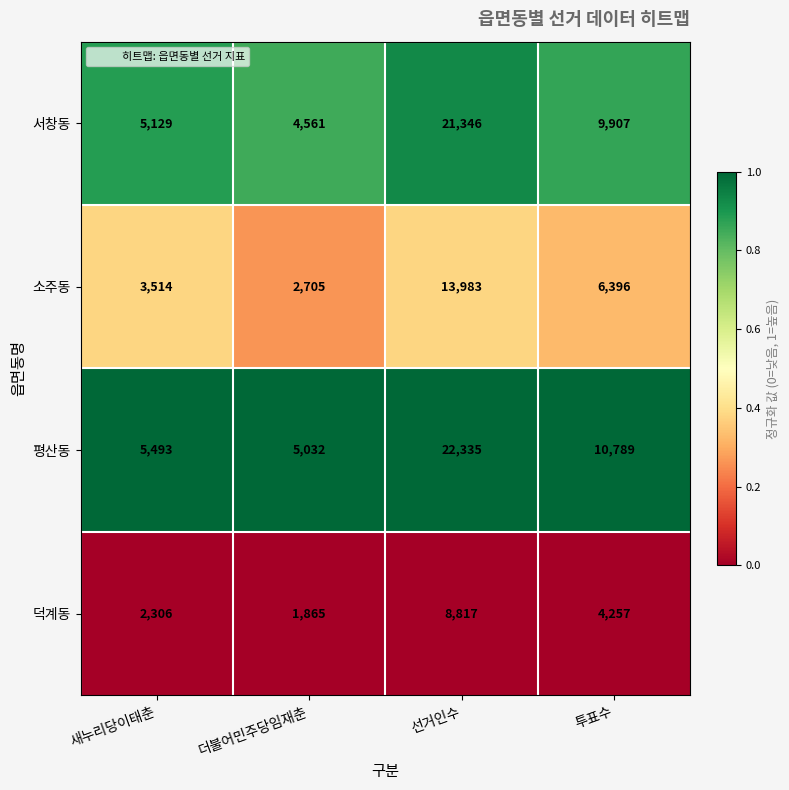

At which category does the chart reach its minimum across all series?

더불어민주당임재춘